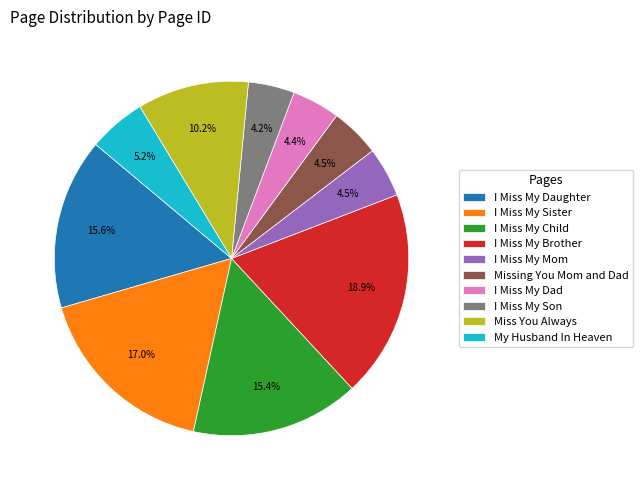

To the nearest percent, what portion does I Miss My Dad represent?

4%